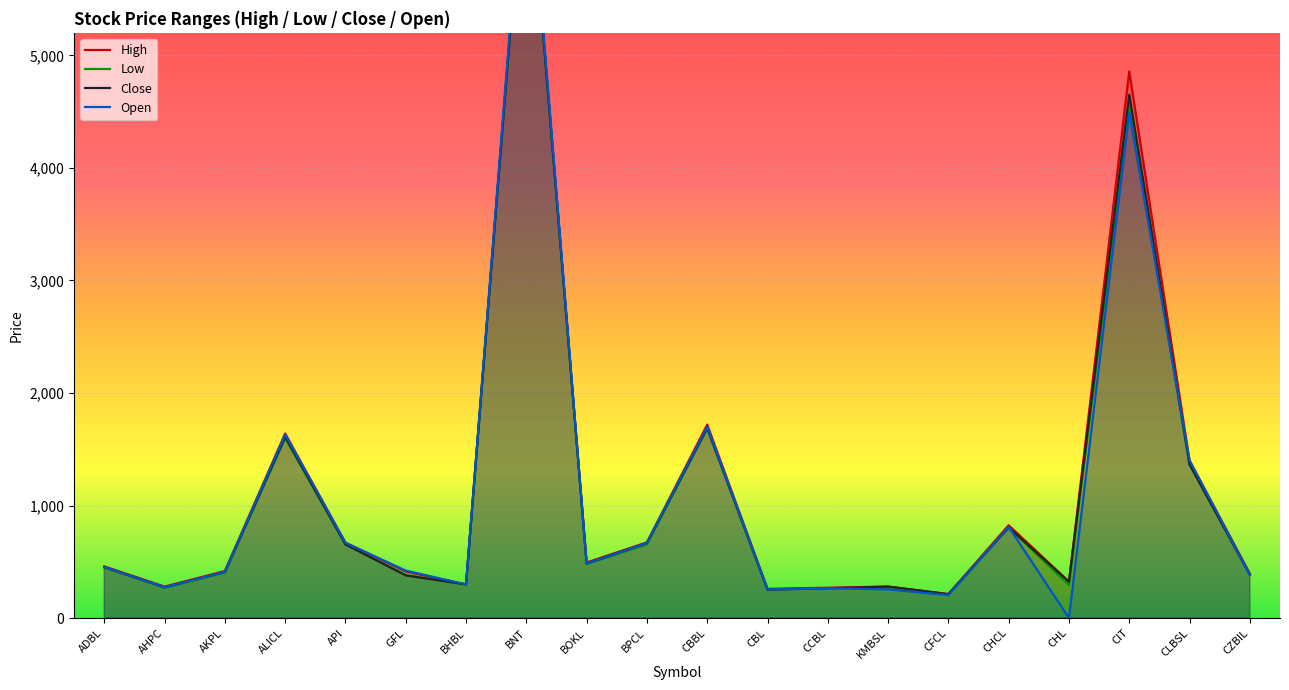

Which series has the widest spread of values?

Open